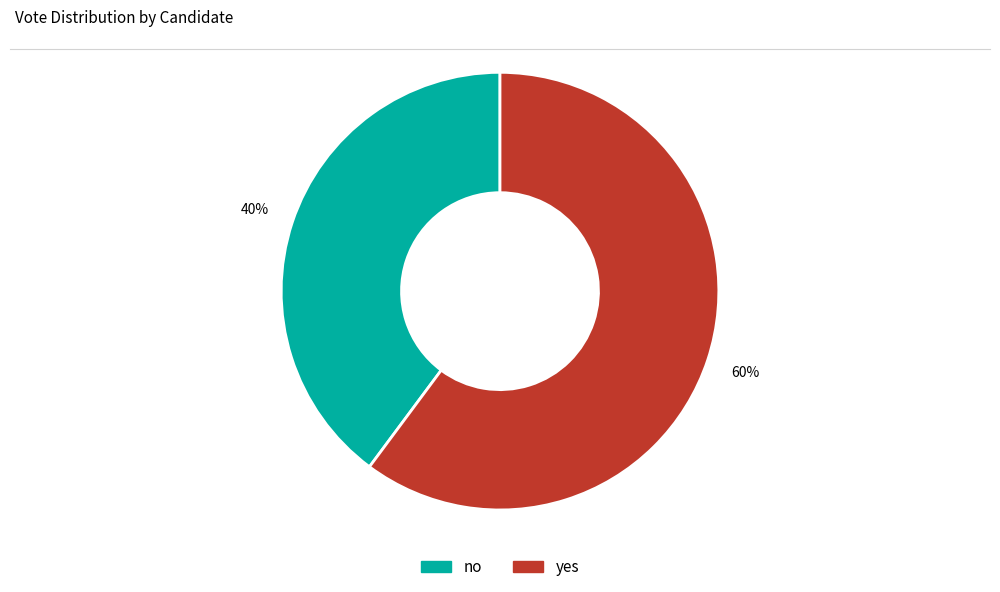

What is the largest slice in the pie chart?

yes